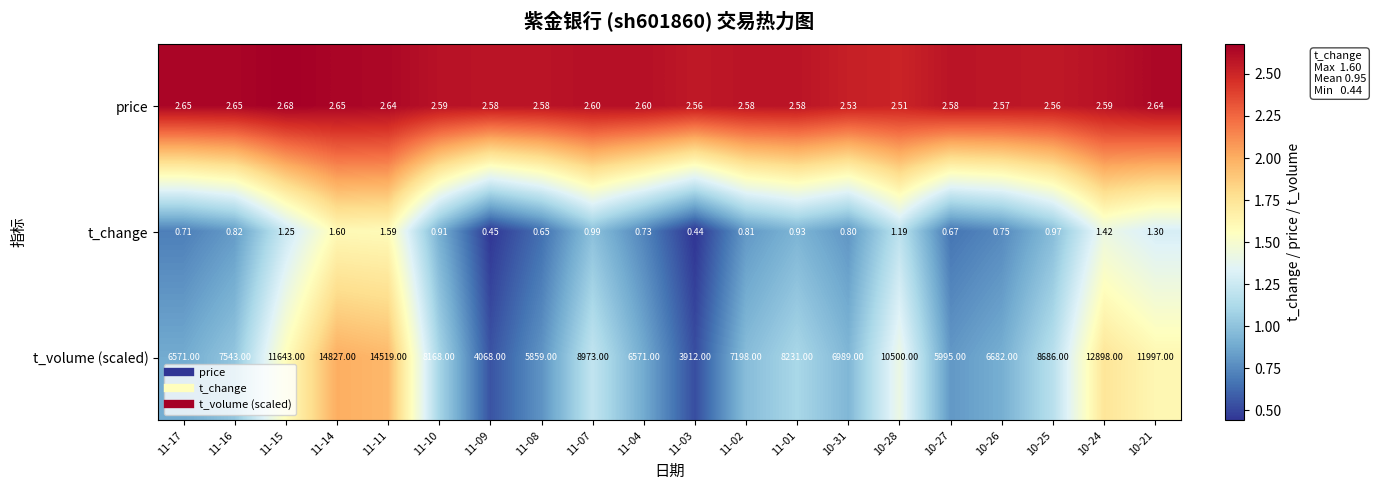

List the series in order of their peak value, lowest first.

t_change, price, t_volume (scaled)